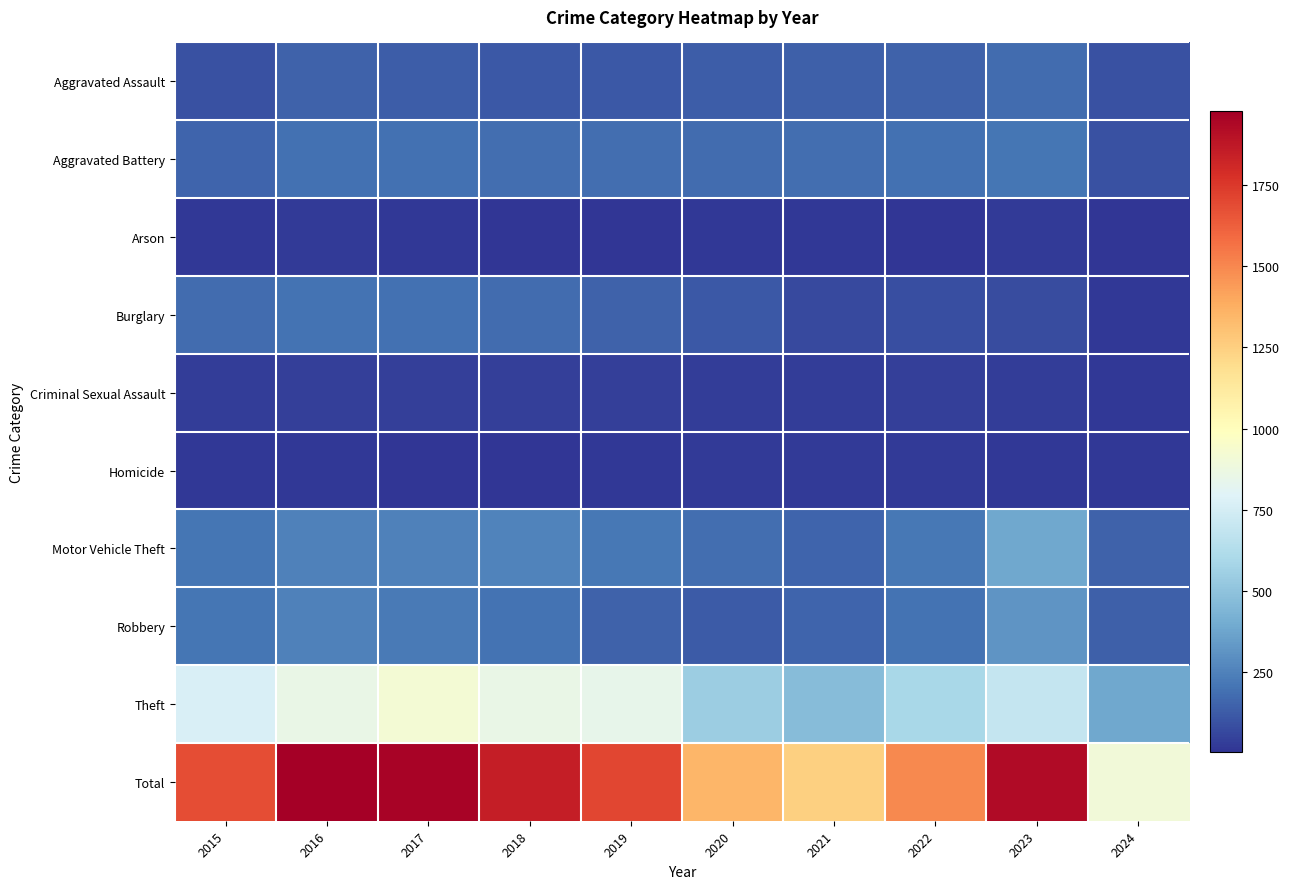

At how many categories does at least one series exceed 411?

10